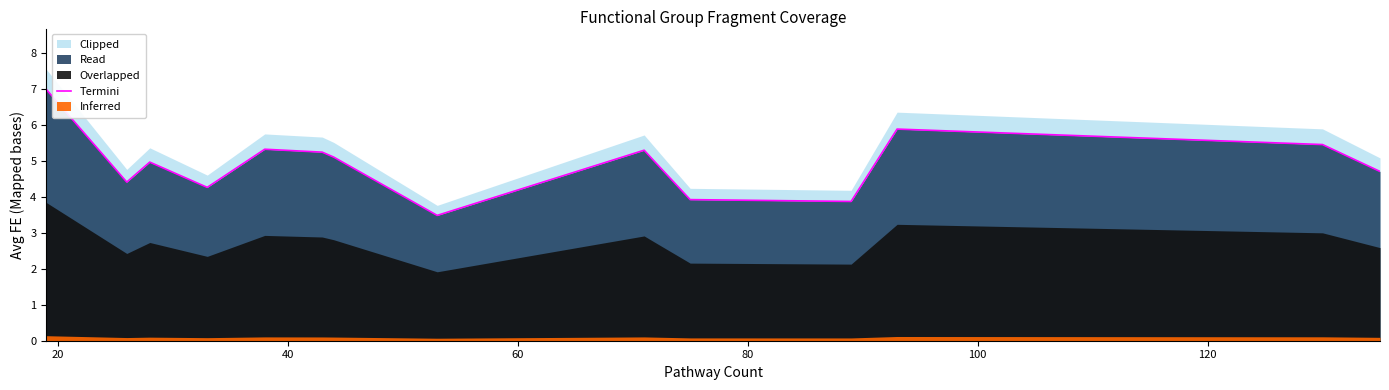

What is the minimum value for Termini?

3.5